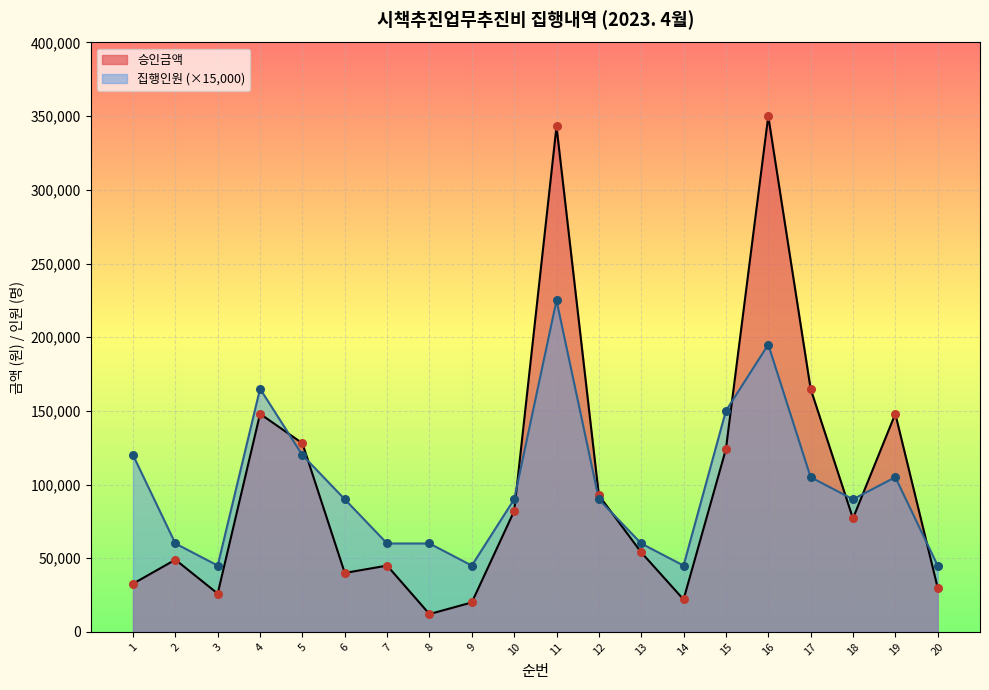

Which series reaches the maximum Y coordinate?

승인금액